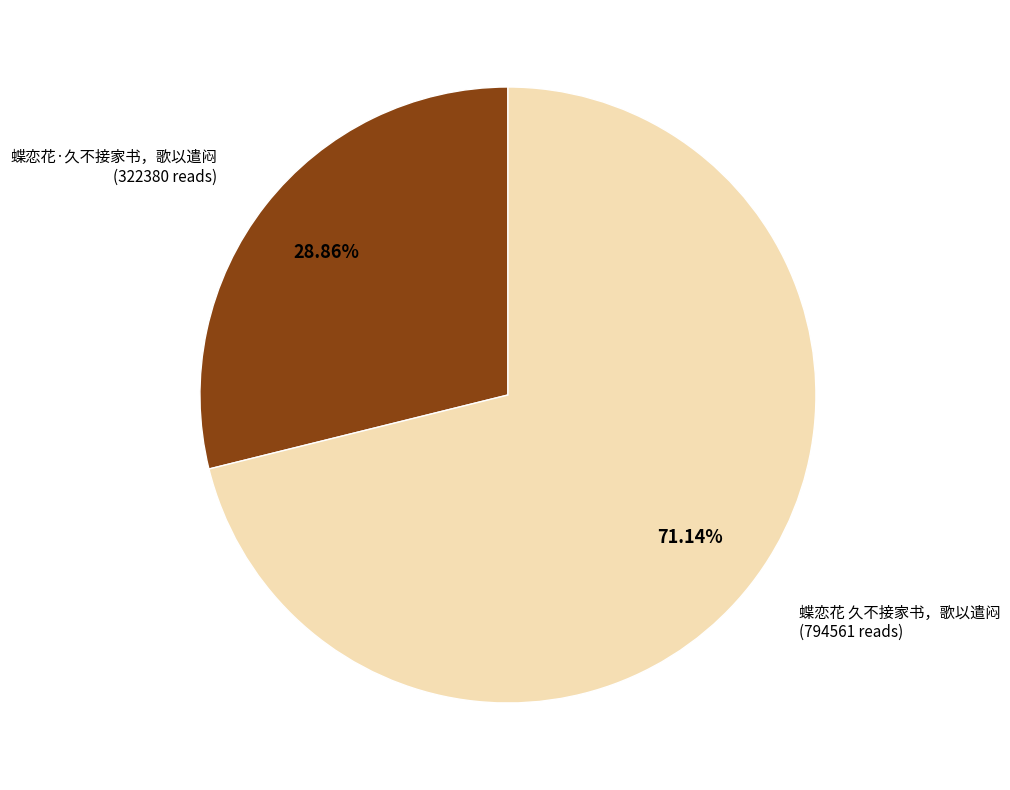

To the nearest percent, what is the combined percentage of 蝶恋花 久不接家书，歌以遣闷 and 蝶恋花·久不接家书，歌以遣闷?

100%